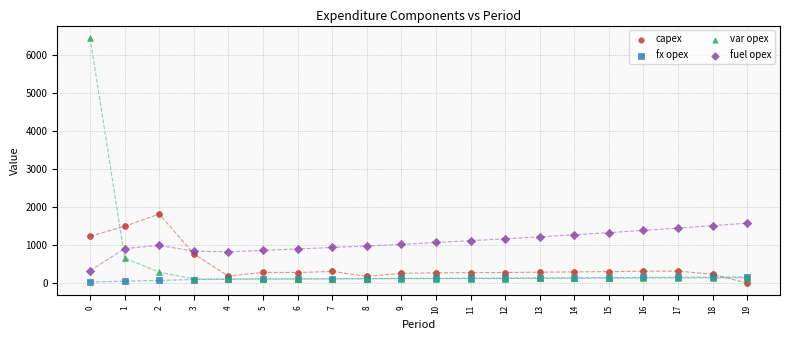

Across all series, what Y value is closest to 3222?

1815